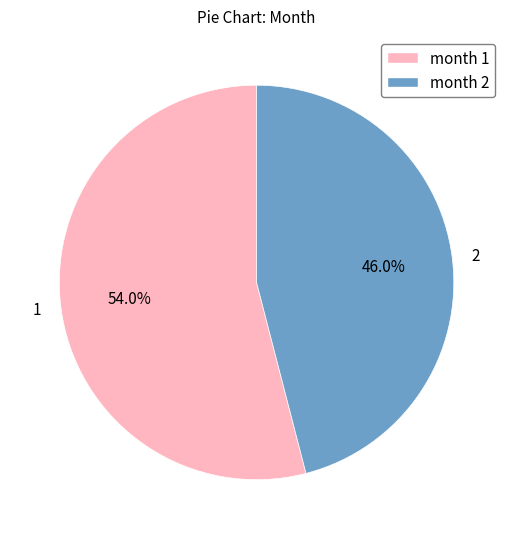

What is the smallest slice in the pie chart?

2